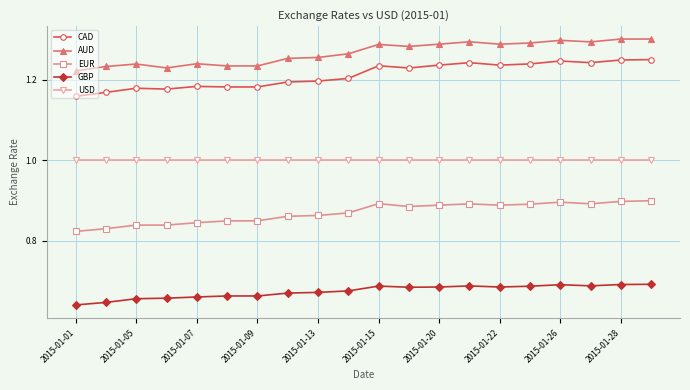

What is the value of the USD point at the 14th from the left?

1.0